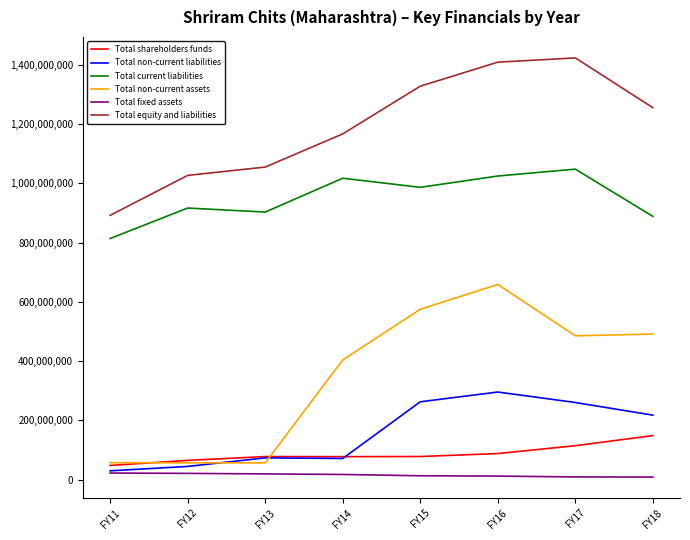

True or false: Total equity and liabilities and Total current liabilities intersect in this chart.

False